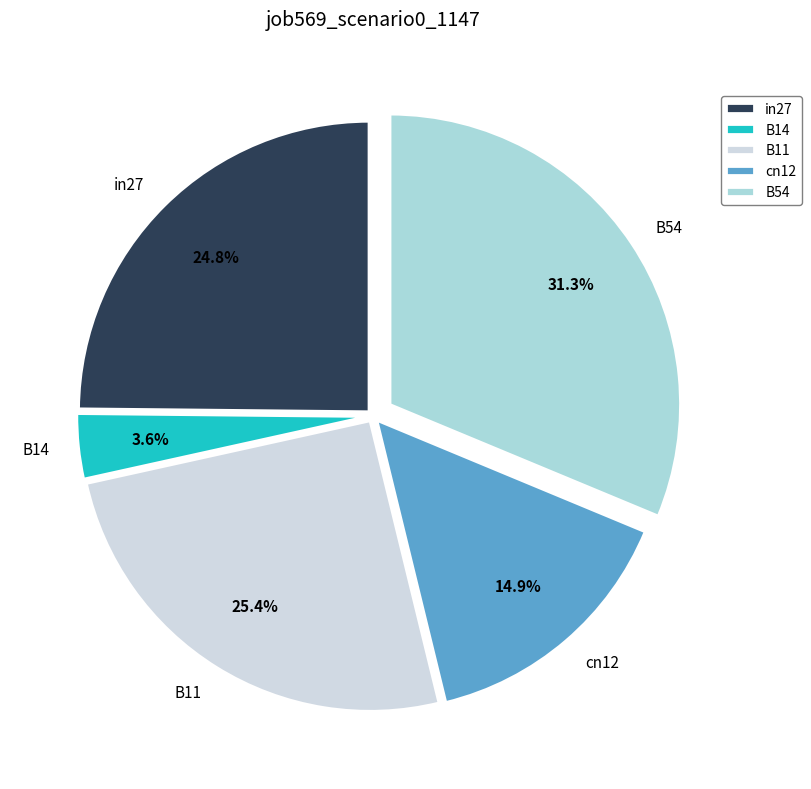

Which slice is the smallest?

B14